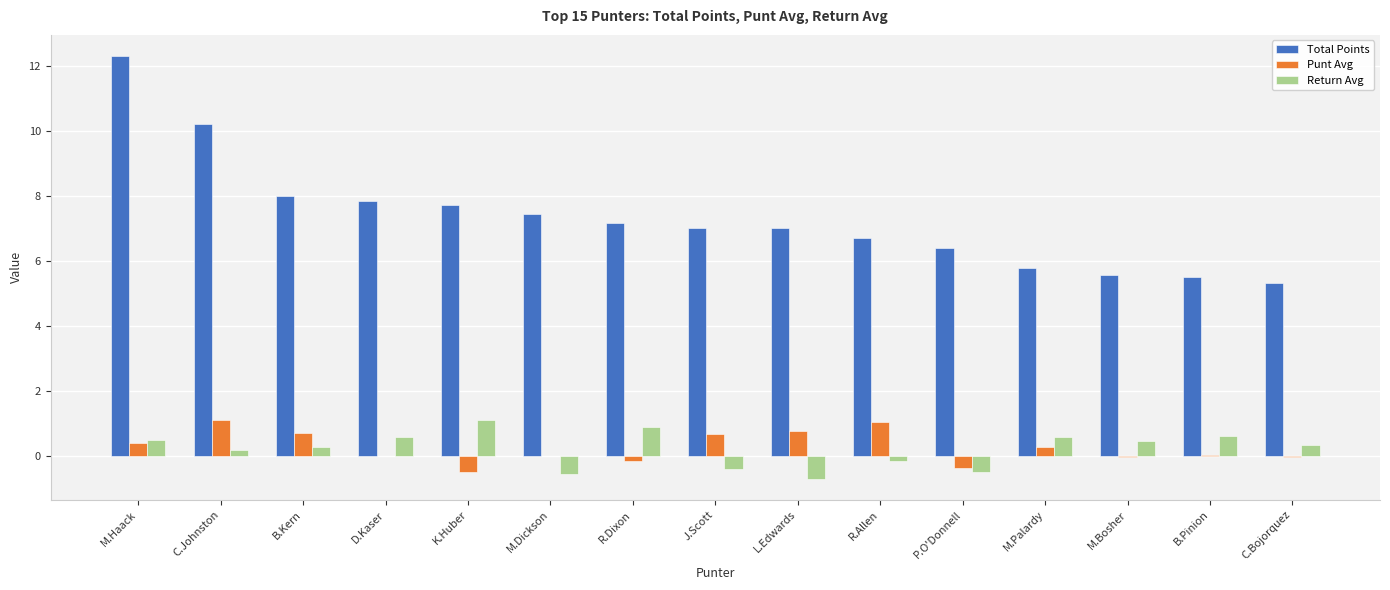

True or false: Return Avg has a value of -0.7 at L.Edwards.

True